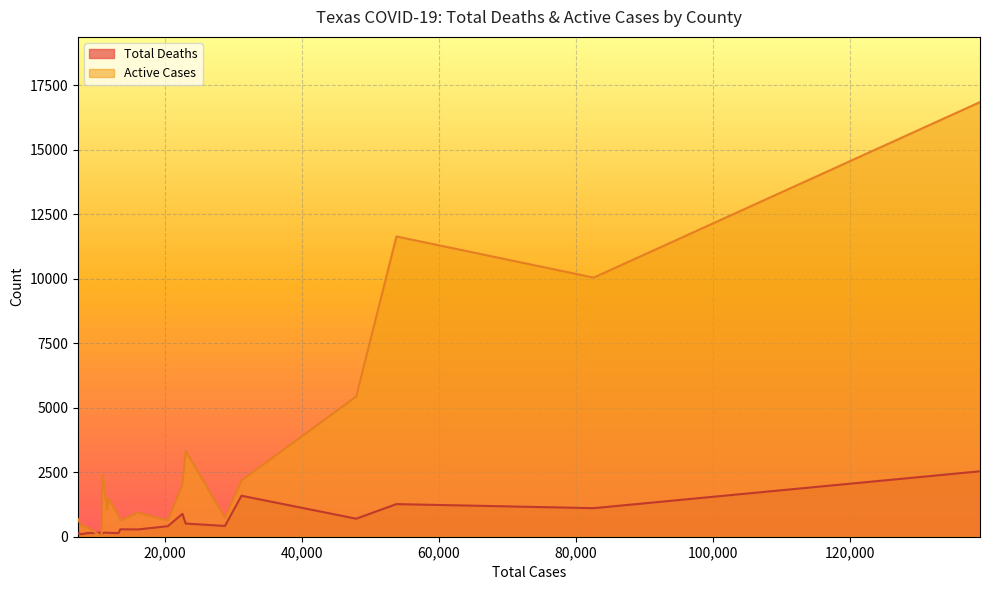

How many data points in Active Cases are above 1465?

9